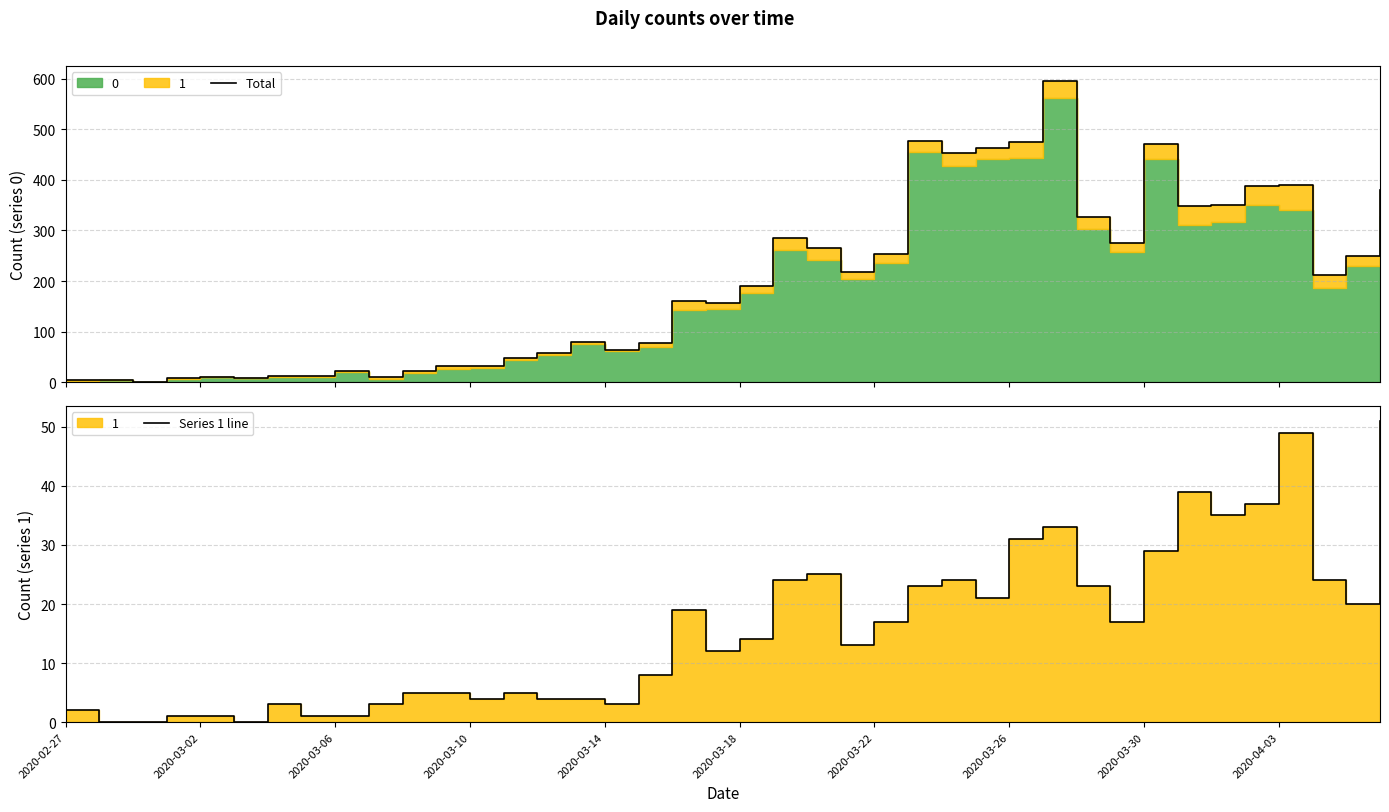

Reading left to right, extract all data points from this chart.

Total: 4	4	1	8	11	8	13	12	22	10	23	32	32	49	58	80	64	77	161	157	191	285	266	217	253	477	452	463	475	595	326	275	471	349	351	387	389	211	250	379
Series 1 line: 2	0	0	1	1	0	3	1	1	3	5	5	4	5	4	4	3	8	19	12	14	24	25	13	17	23	24	21	31	33	23	17	29	39	35	37	49	24	20	51